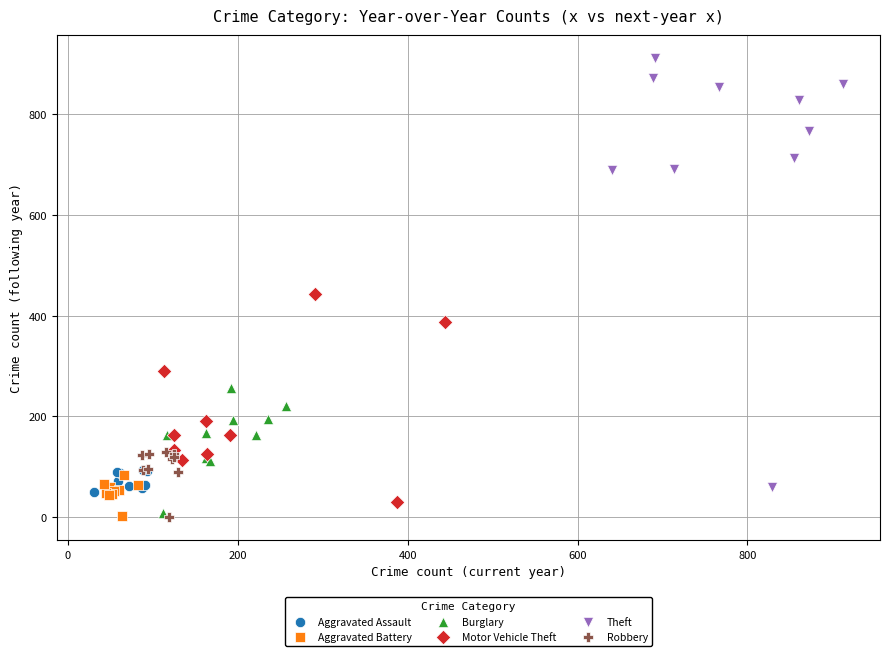

Which series has the largest Y range (max minus min)?

Theft